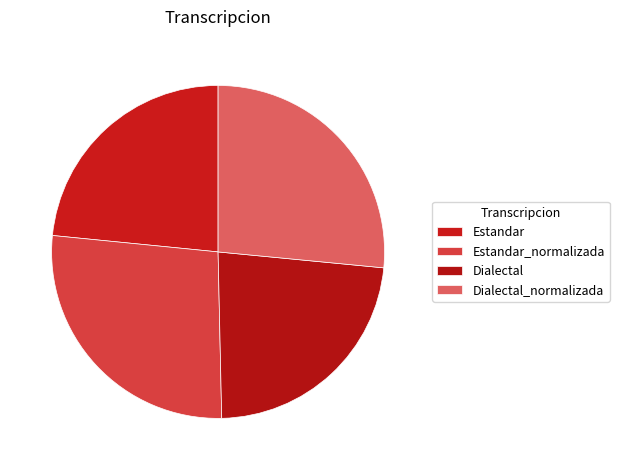

Count the number of slices in the pie.

4